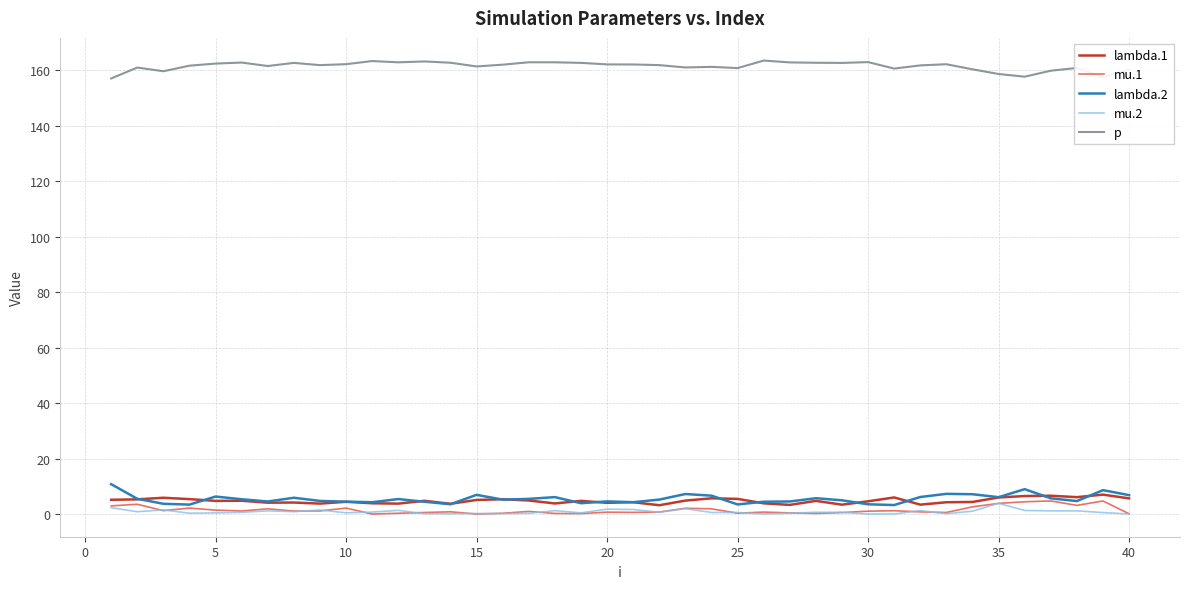

Does the chart display data point markers on the line(s)?

No